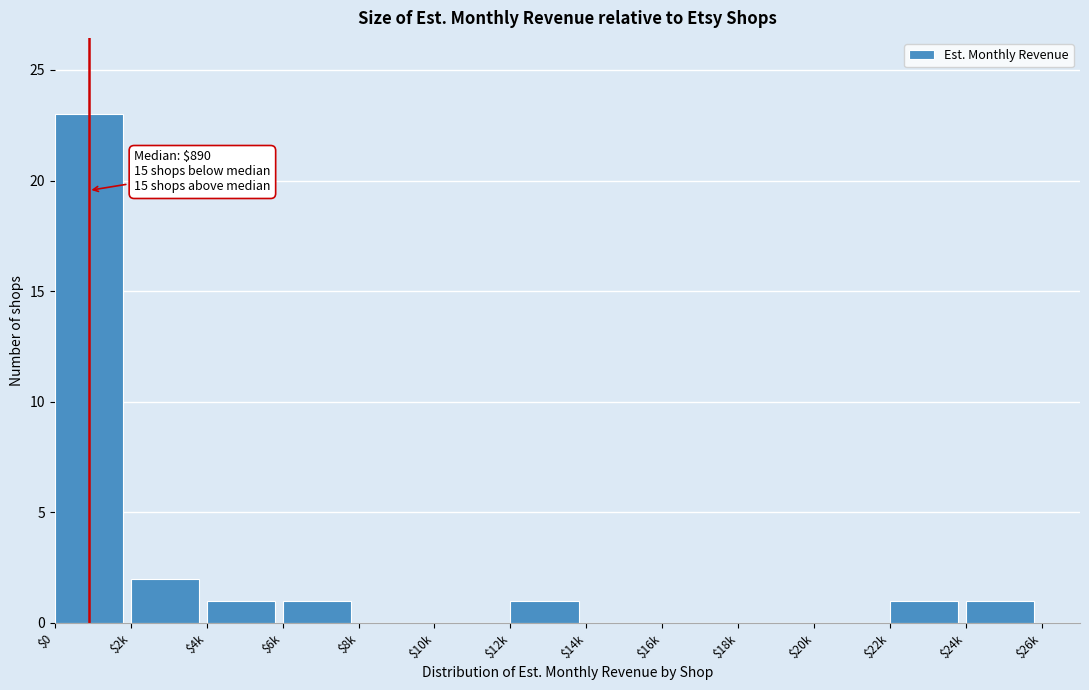

The chart shows a value of 0 at $22k. True or false?

False